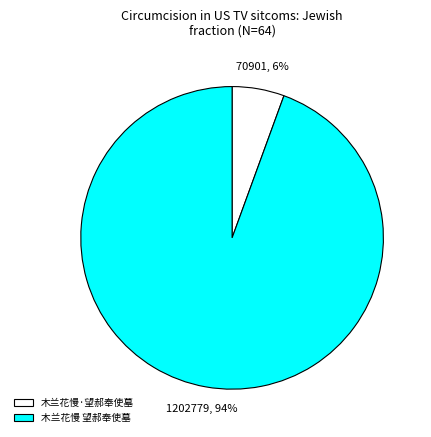

Is it true that 木兰花慢 望郝奉使墓 is 94% of the pie?

True